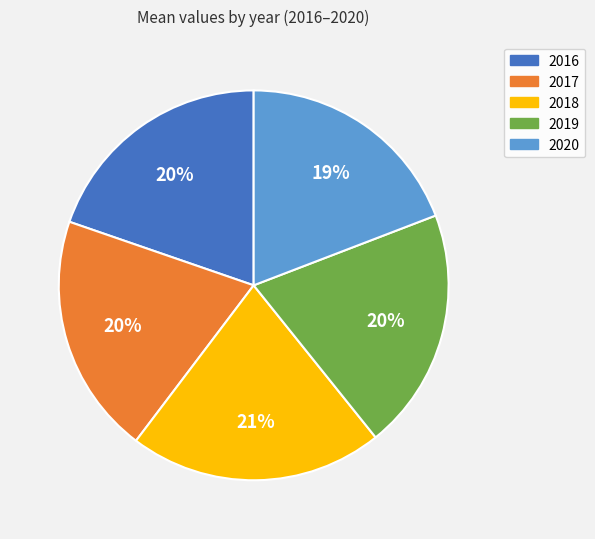

Is the sum of 2018 and 2019 greater than half?

No